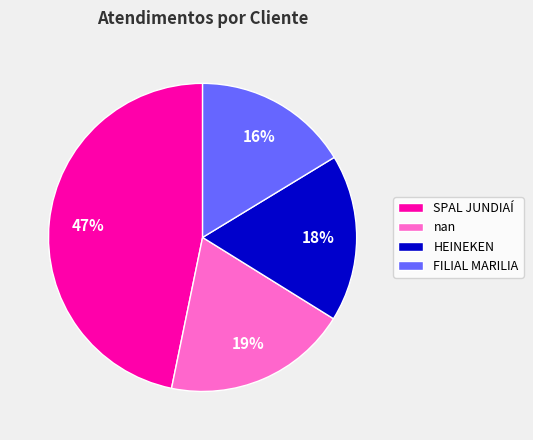

What percentage is the nan slice, to the nearest percent?

19%